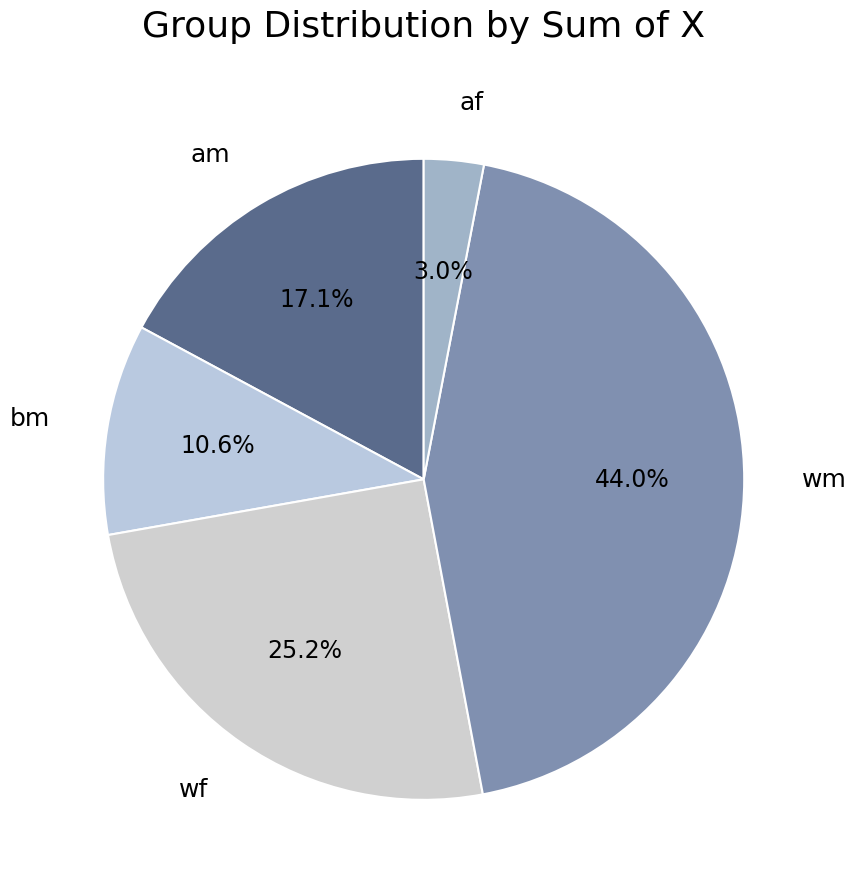

Which category has the smallest portion of the pie?

af